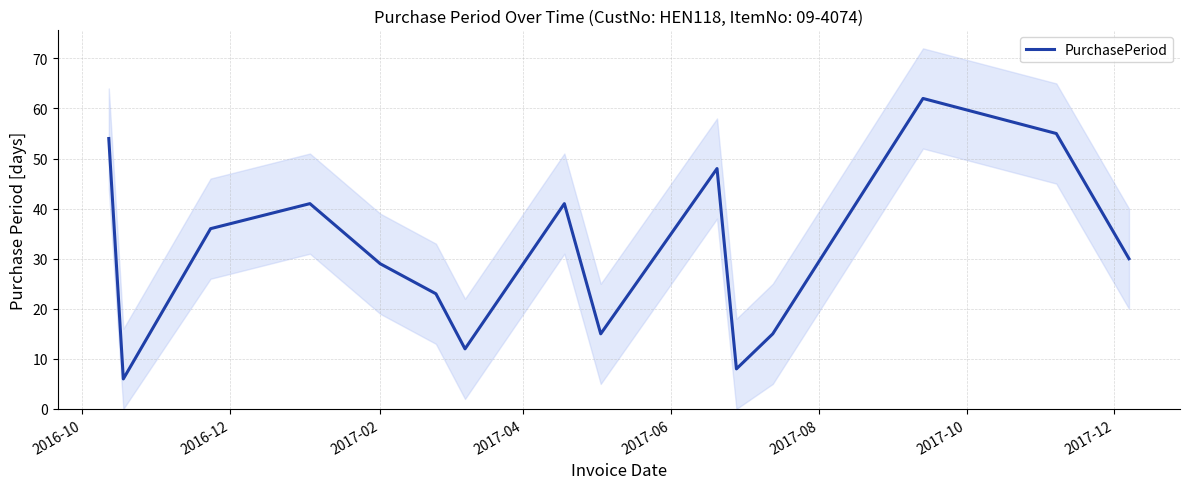

True or false: the data has more than 1 interior local peaks.

True